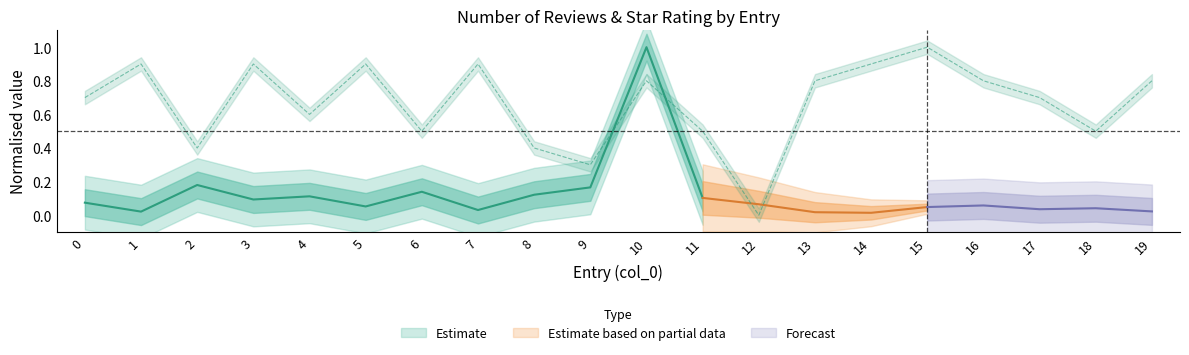

How many positive values are there?

19